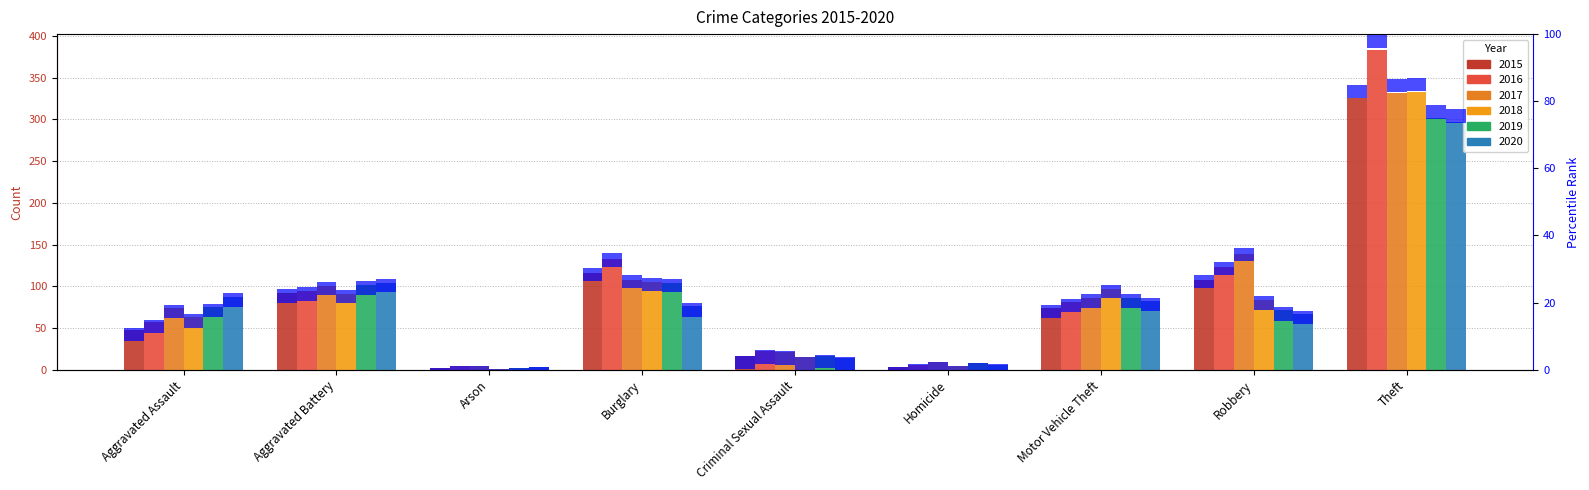

How many values in the 2019 series exceed 75?

4